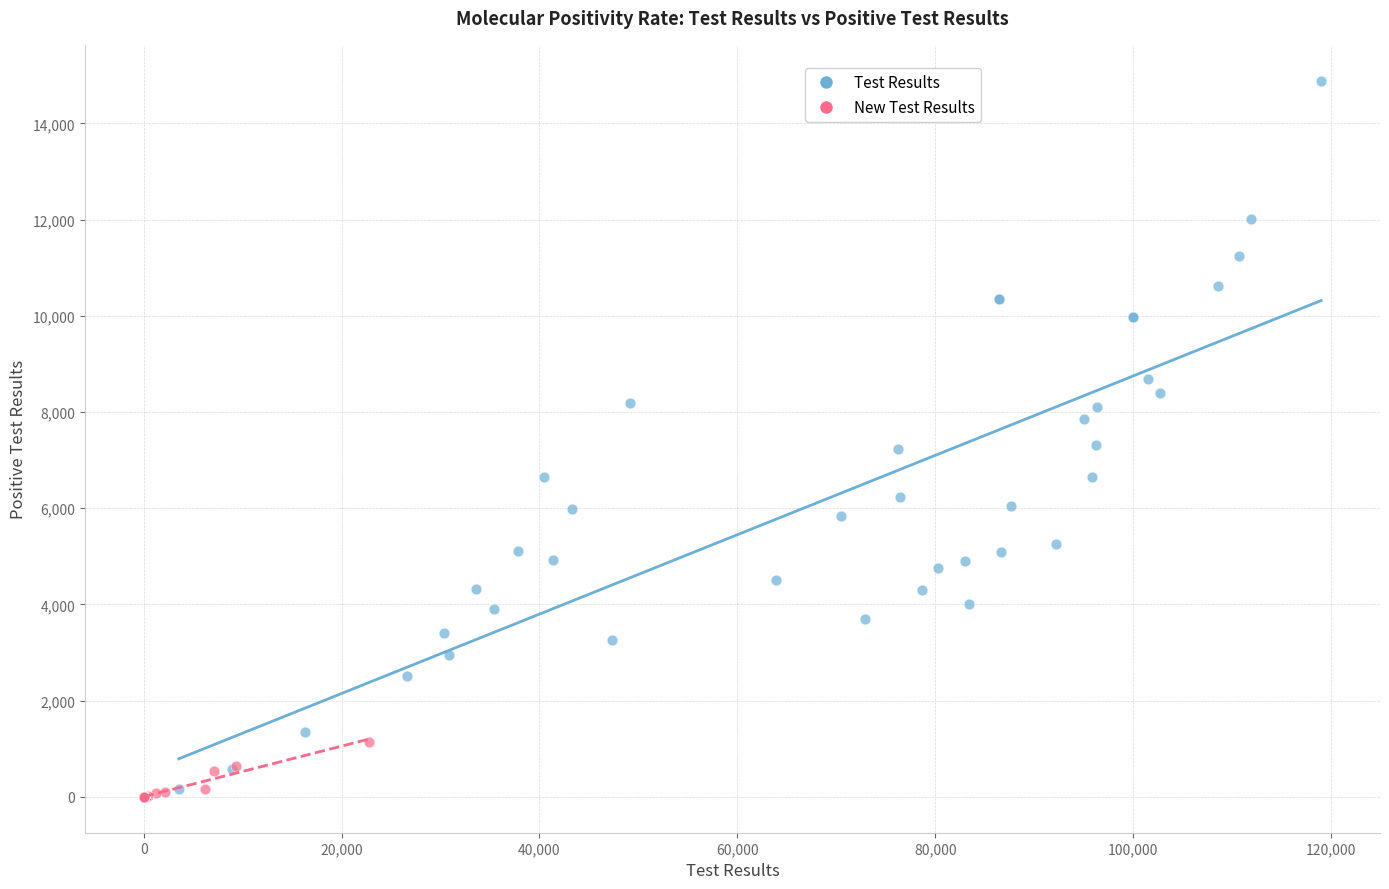

Which series has the largest Y range (max minus min)?

Test Results